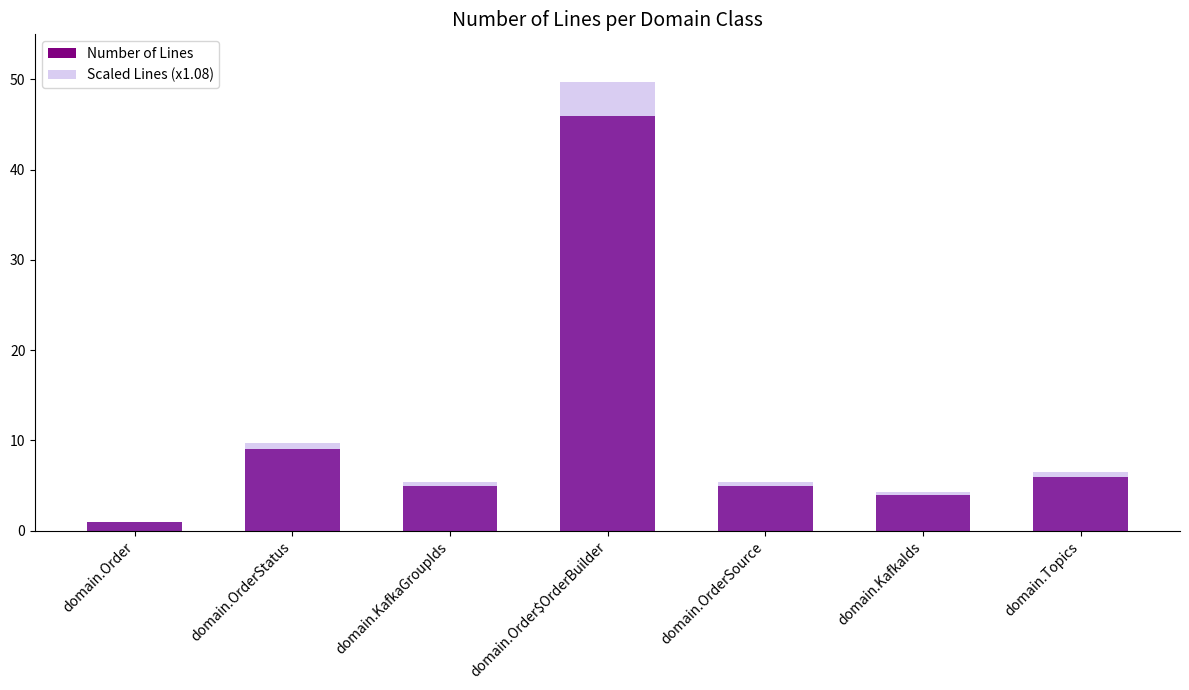

What is the maximum value for Scaled Lines (x1.08)?

49.7